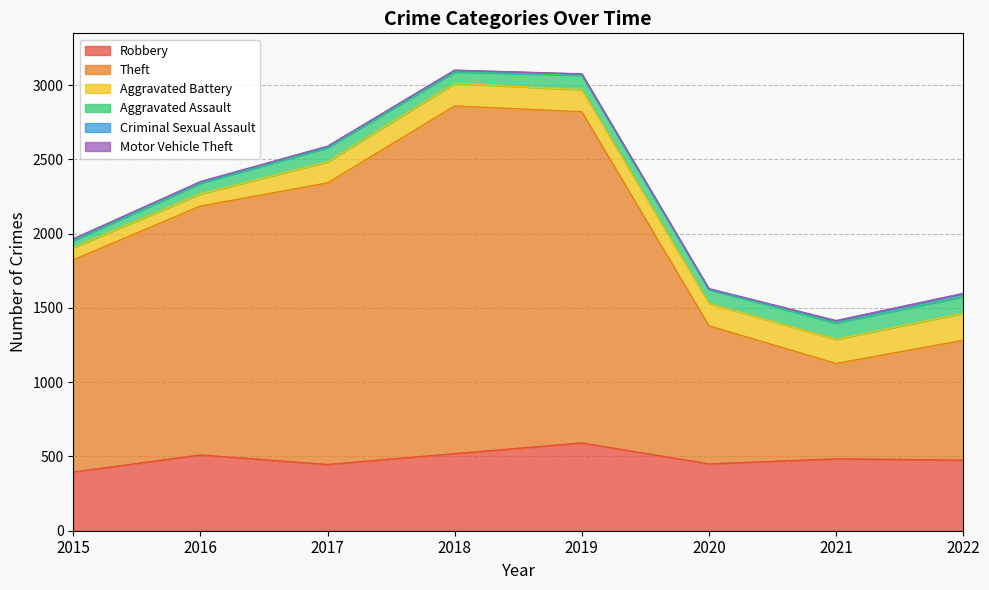

The value of Aggravated Assault at 2021 is 110. True or false?

True